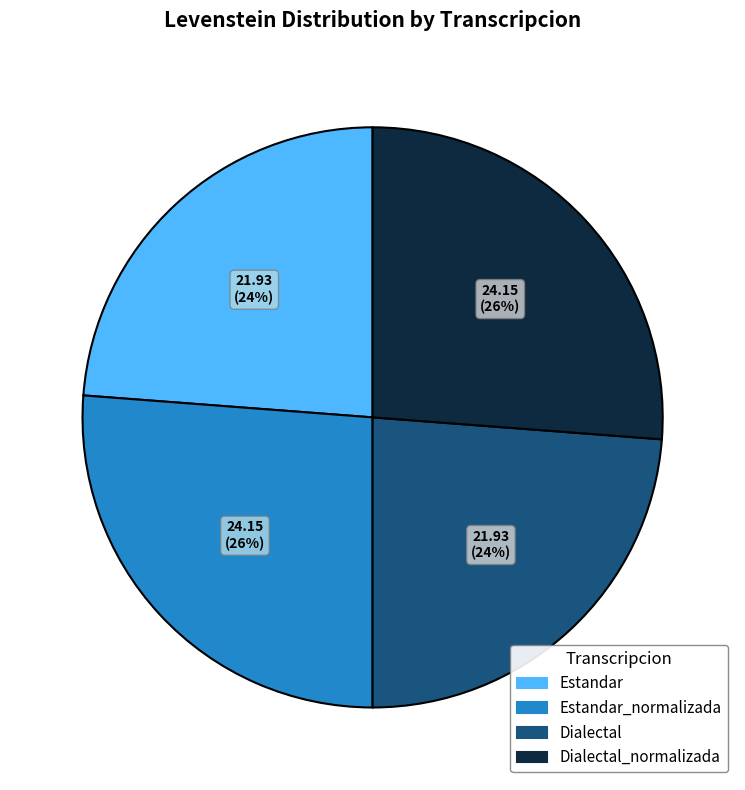

To the nearest percent, what is the difference between the largest and smallest slice percentages?

2%